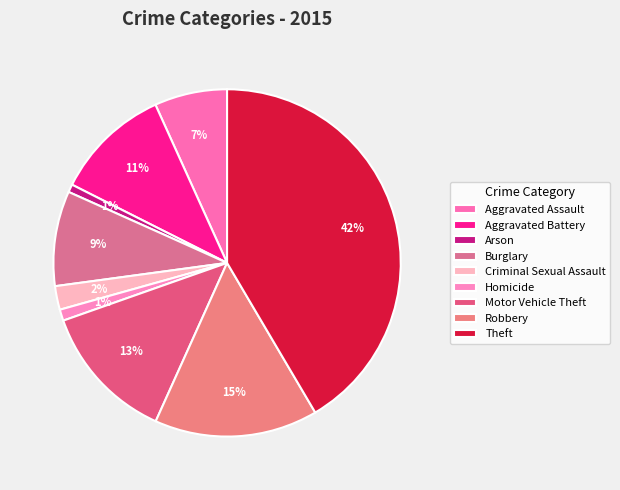

What percentage is NOT represented by Aggravated Assault?

93.2%